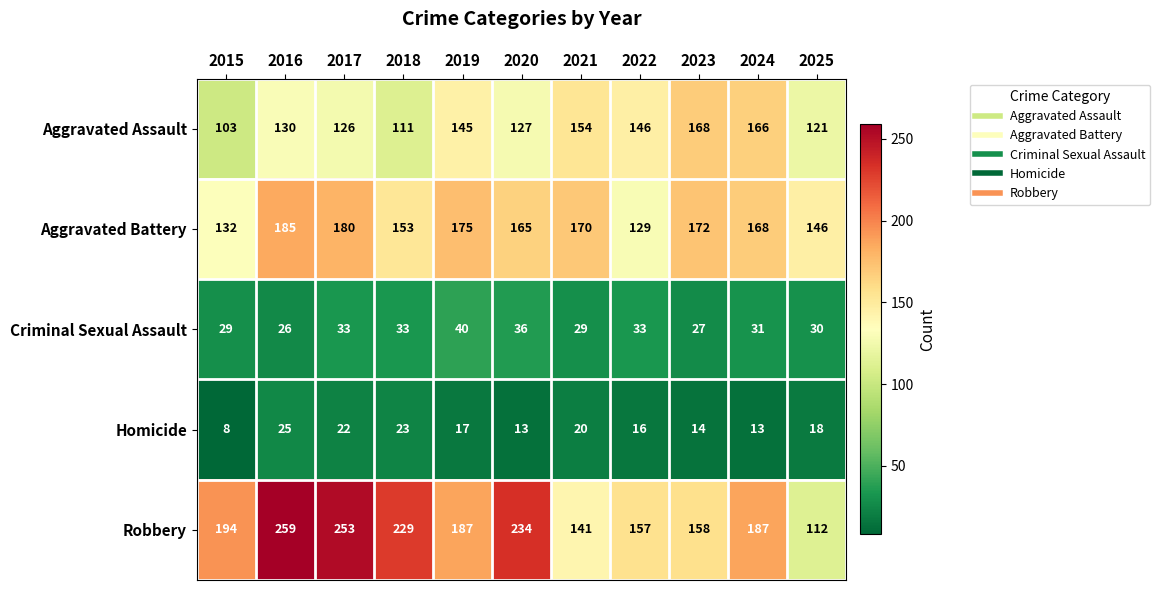

What is the highest value of the Criminal Sexual Assault series?

40